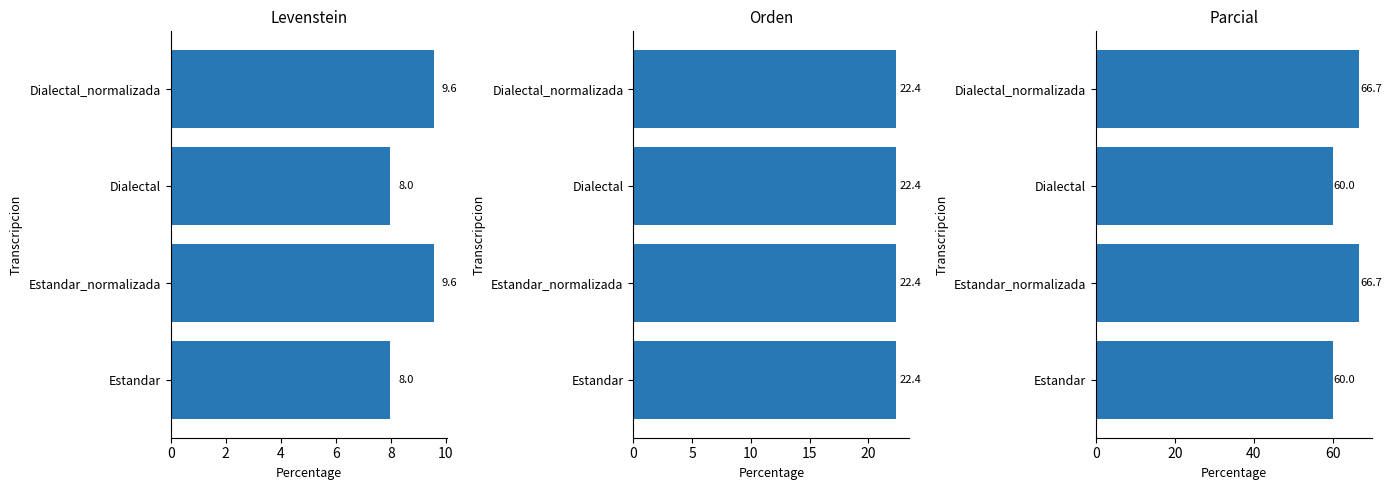

True or false: Levenstein has a value of 9.6 at Dialectal_normalizada.

True